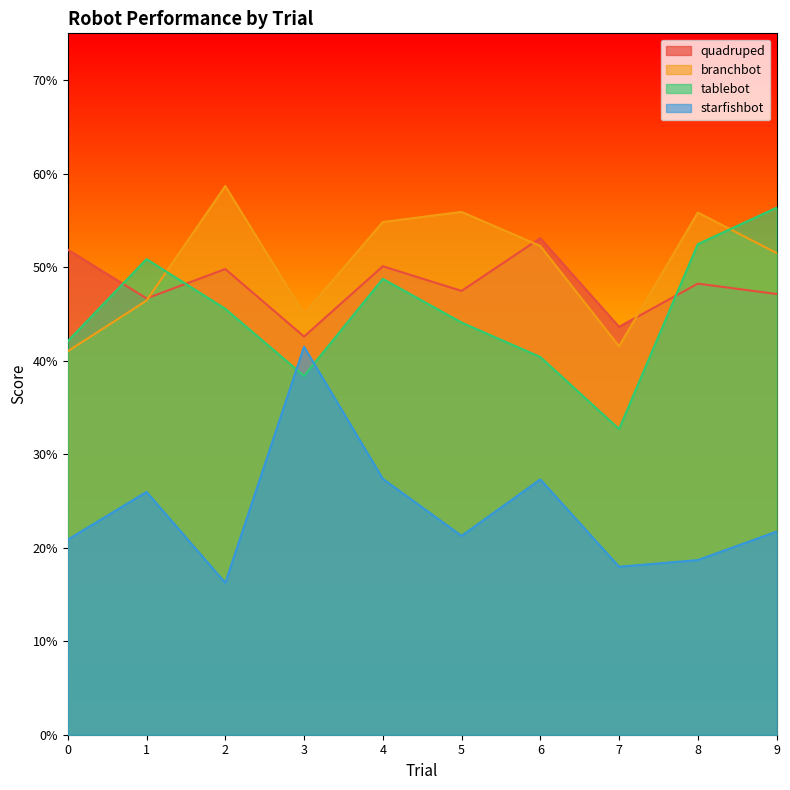

Where do starfishbot and tablebot first cross each other?

2 and 3